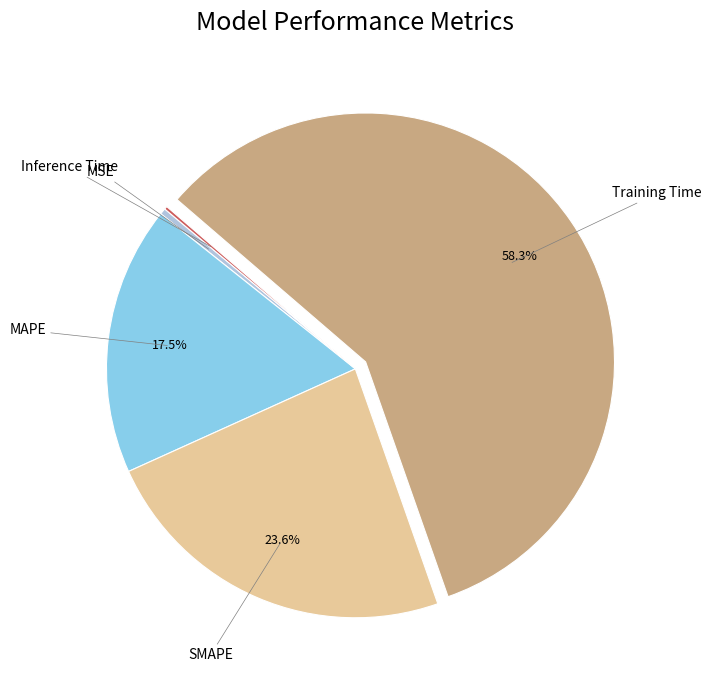

Is Training Time the majority of the pie?

Yes